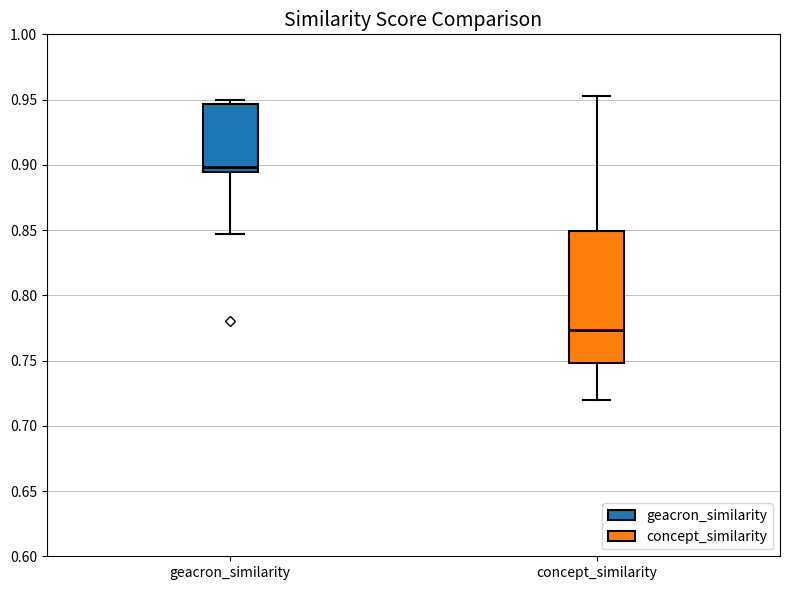

Where is the upper edge of the box for geacron_similarity on the y-axis? The values are not printed on the chart, so give them approximately, as read against the axis.

0.945